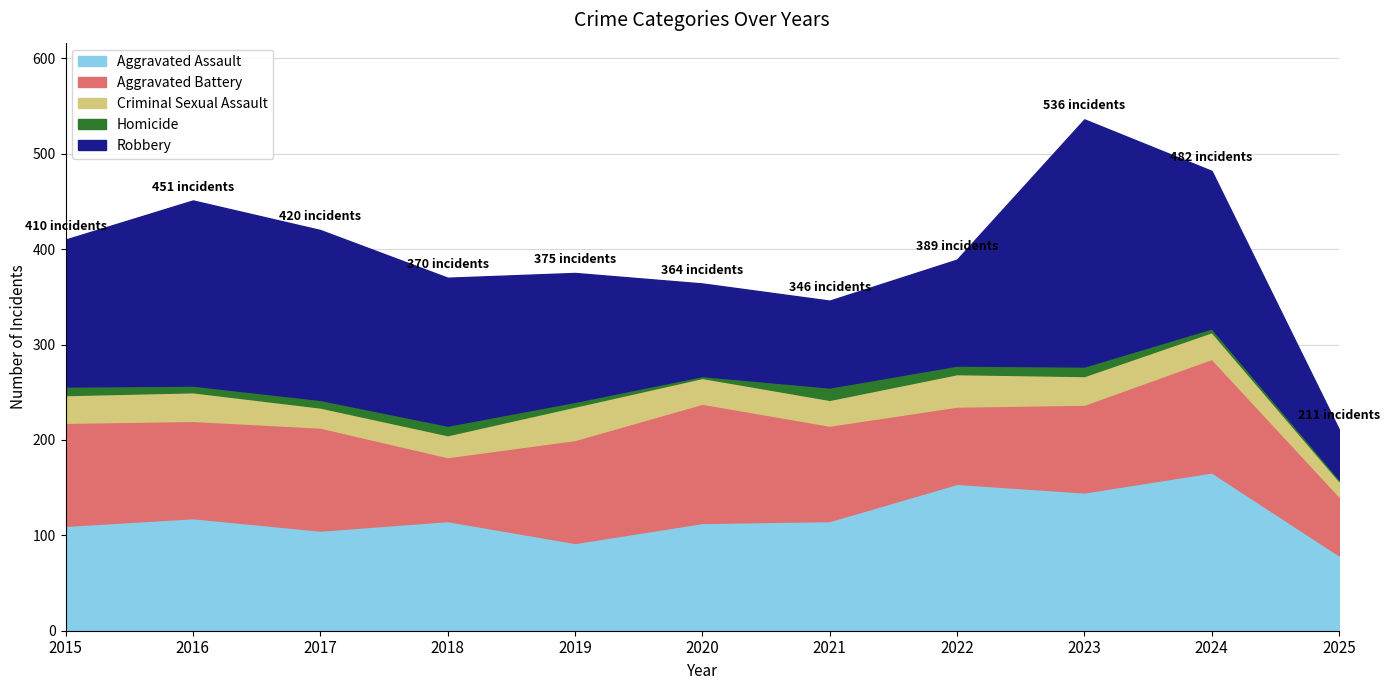

What is the difference between the maximum and minimum values in the Aggravated Assault series?

87